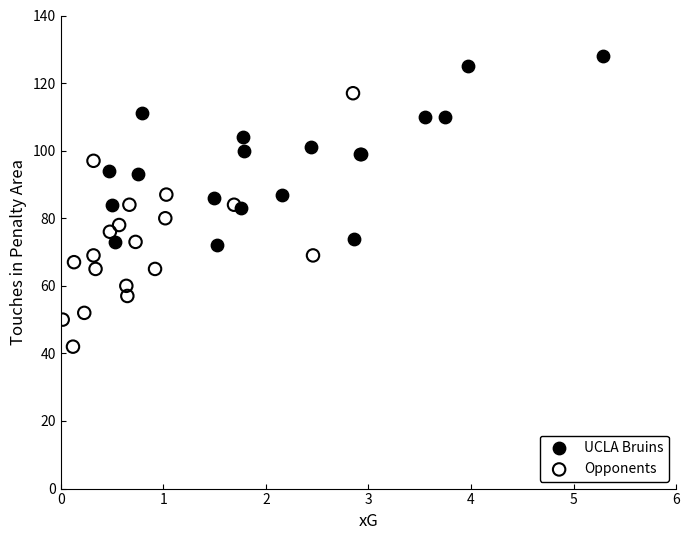

Which series contains the lowest Y value?

Opponents